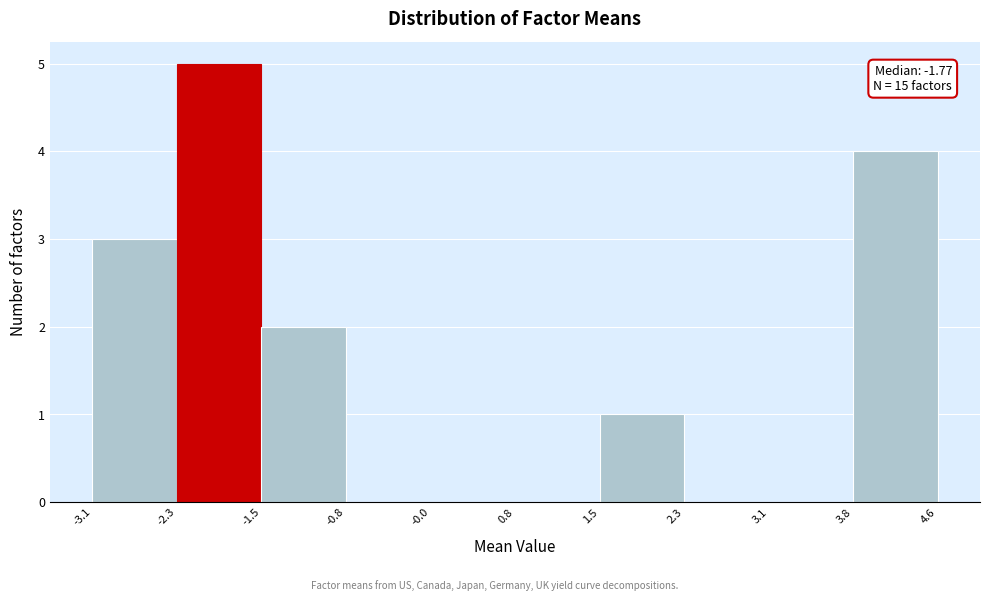

Over which range of the x-axis is the bar tallest?

-2.3 to -1.5